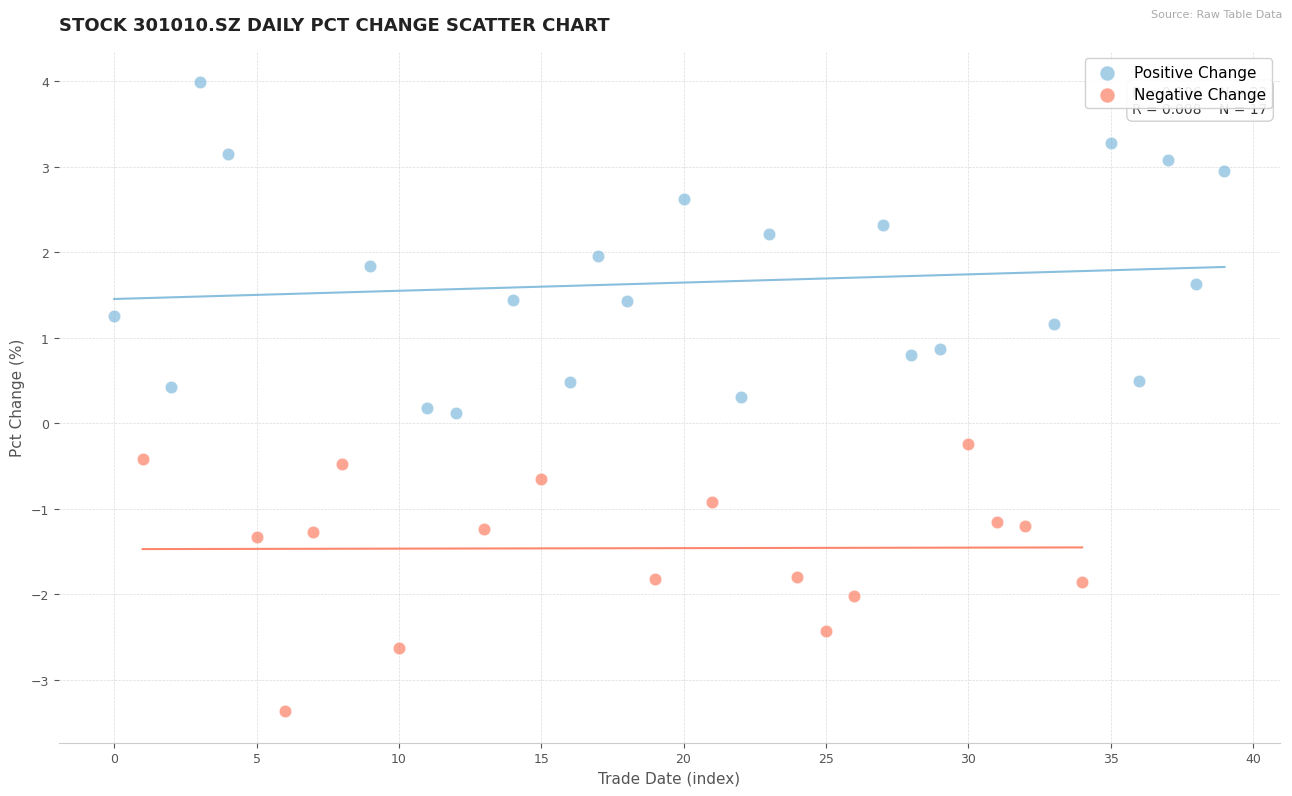

Which series has the largest Y range (max minus min)?

Positive Change